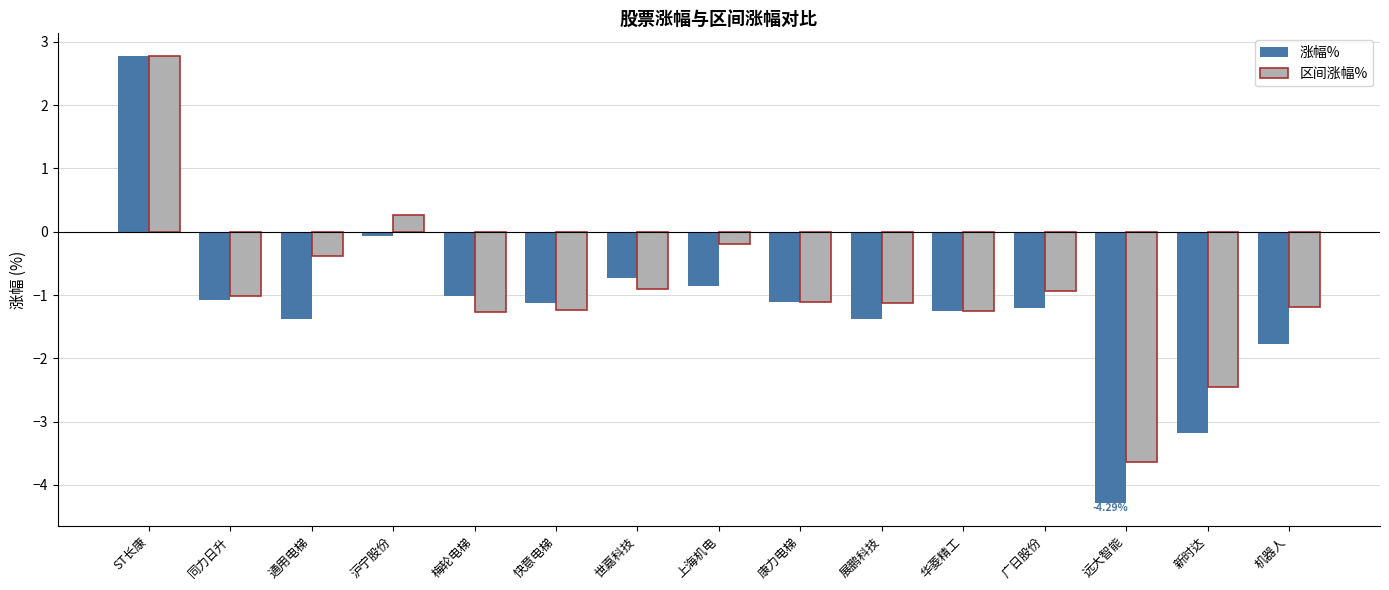

At which category is the sum across all series the highest?

ST长康